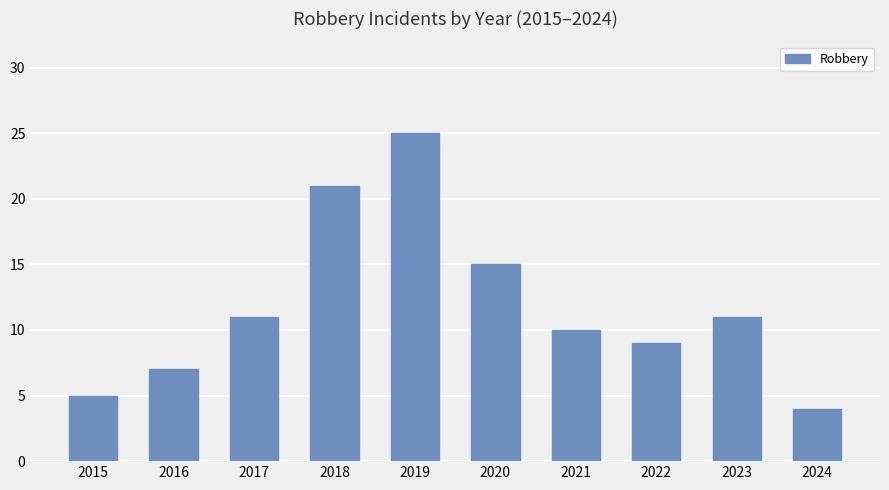

Reading left to right, list all the values displayed in this chart.

2015=5	2016=7	2017=11	2018=21	2019=25	2020=15	2021=10	2022=9	2023=11	2024=4